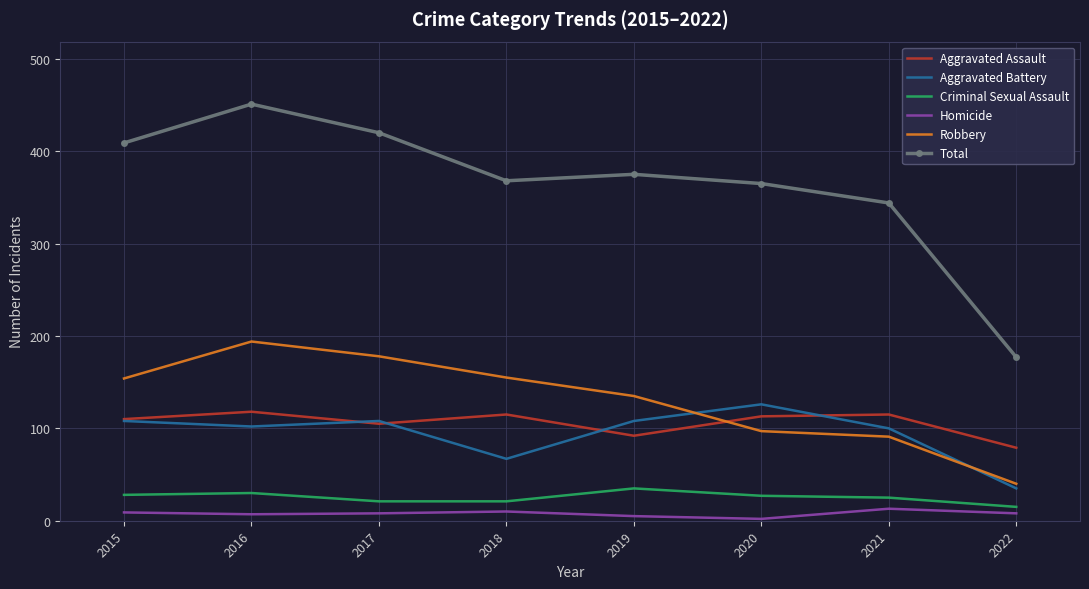

What is the average value of the Aggravated Battery series?

94